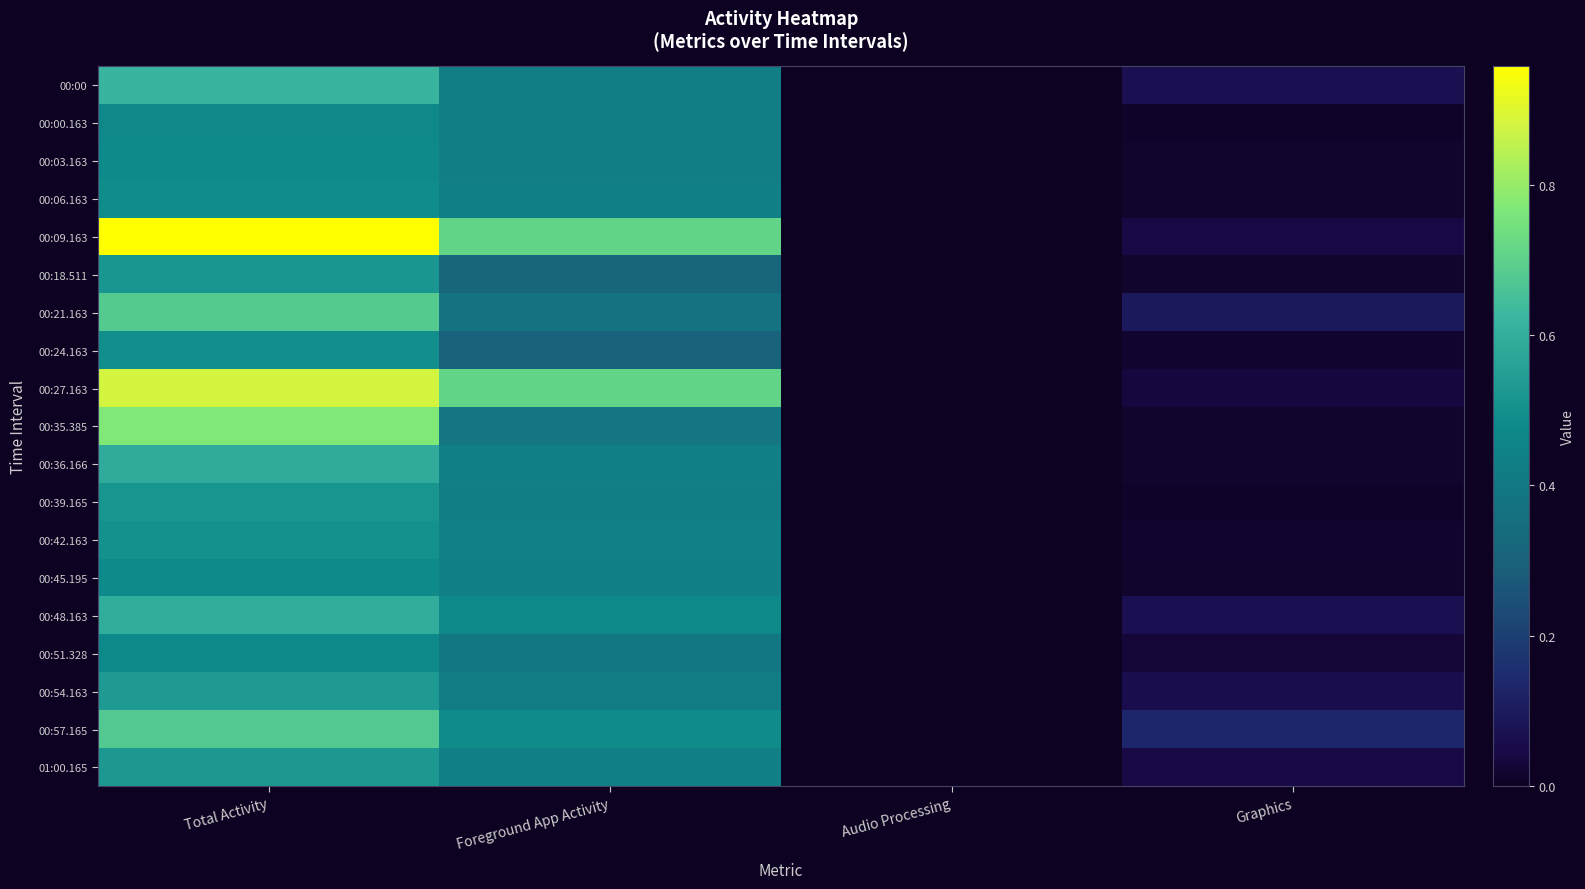

At Graphics, list the series in order from smallest to largest.

00:00.163, 00:39.165, 00:03.163, 00:06.163, 00:18.511, 00:35.385, 00:36.166, 00:45.195, 00:24.163, 00:42.163, 00:51.328, 00:27.163, 00:09.163, 01:00.165, 00:54.163, 00:00, 00:48.163, 00:21.163, 00:57.165